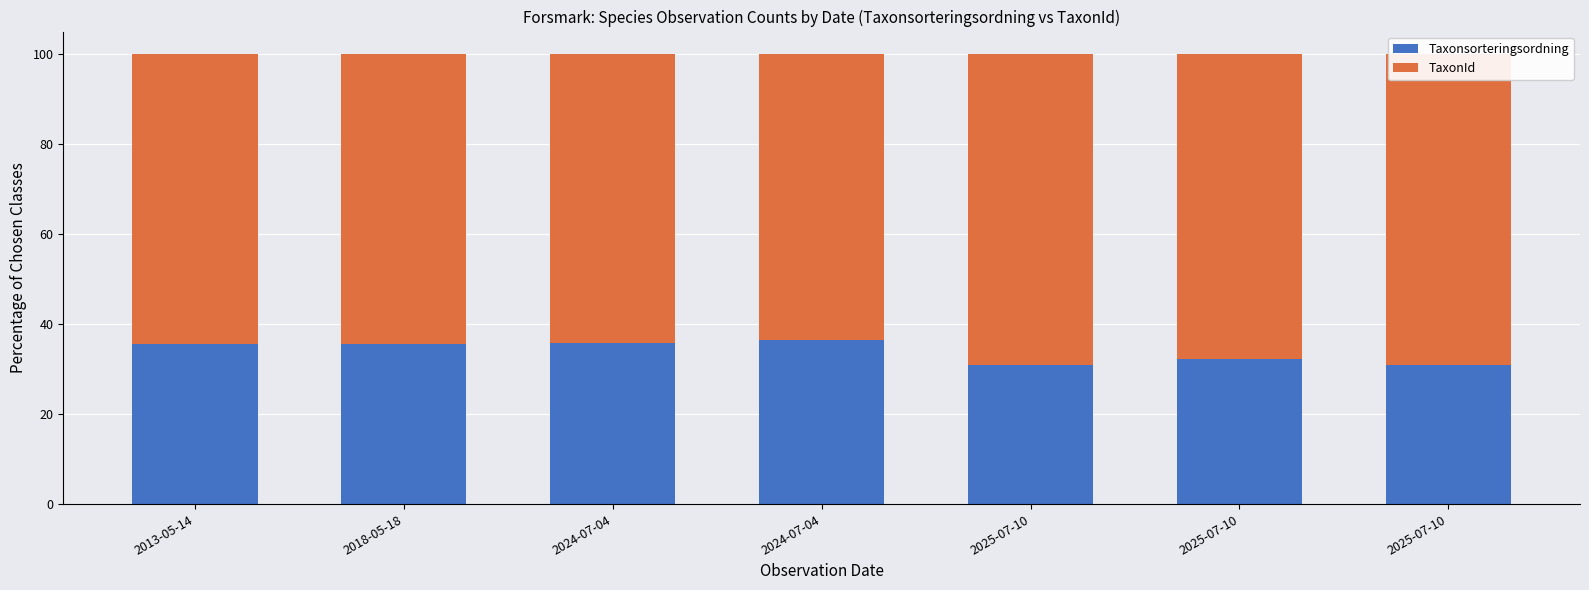

Which series has the largest total across all categories?

TaxonId